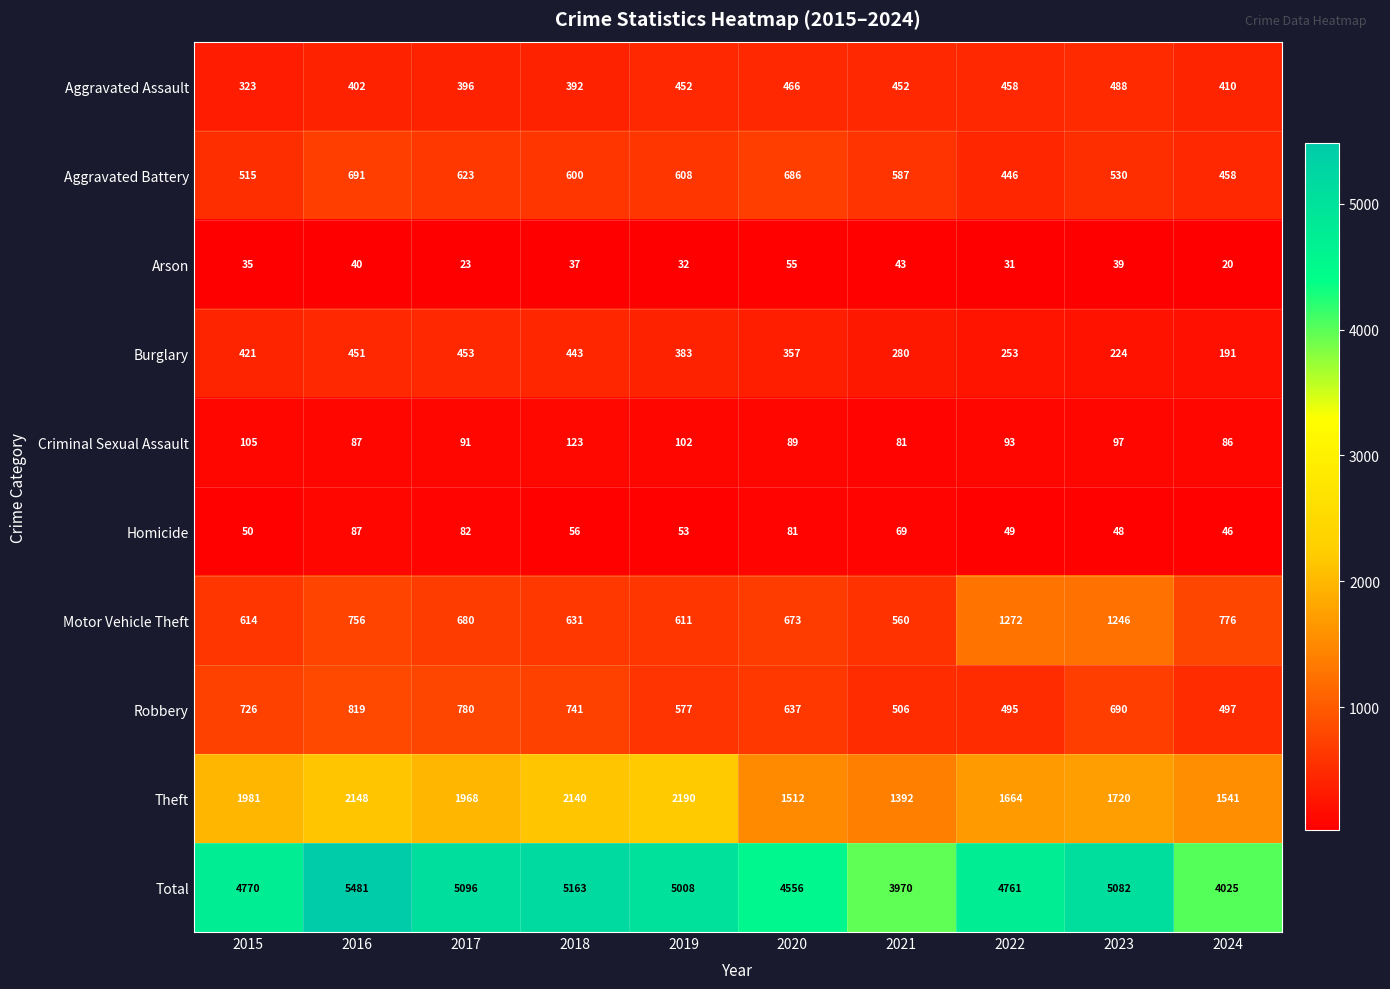

What is the difference between the maximum and minimum values in the Total series?

1511